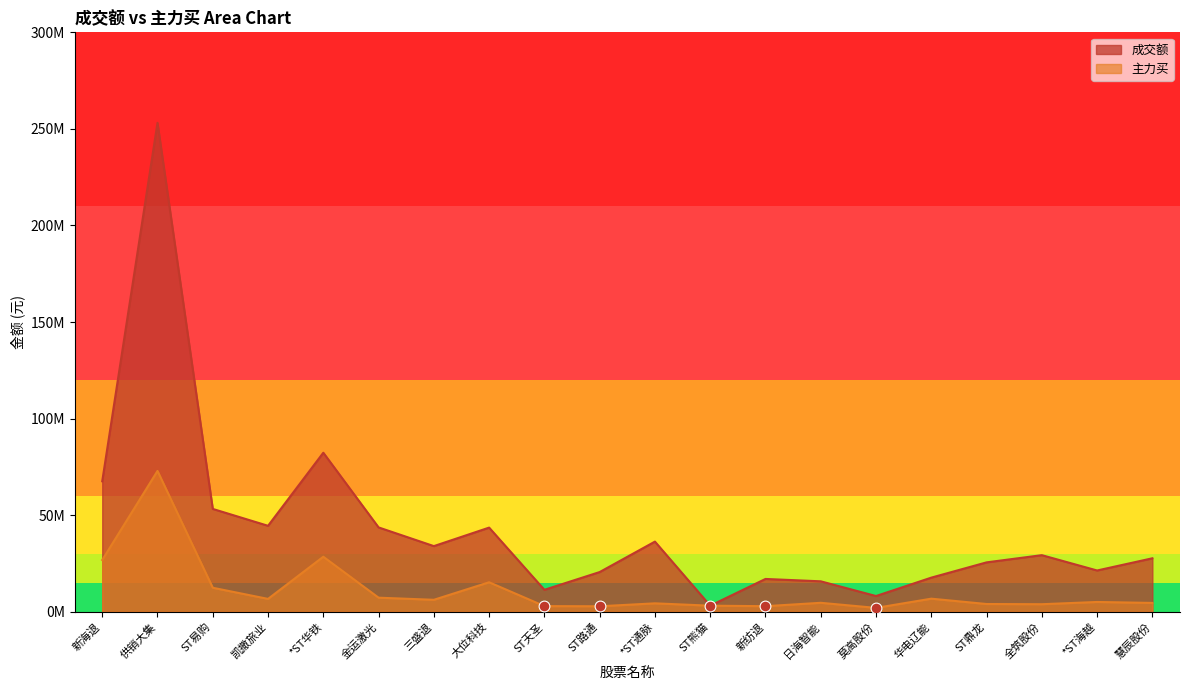

Which series has the widest spread of Y values?

成交额